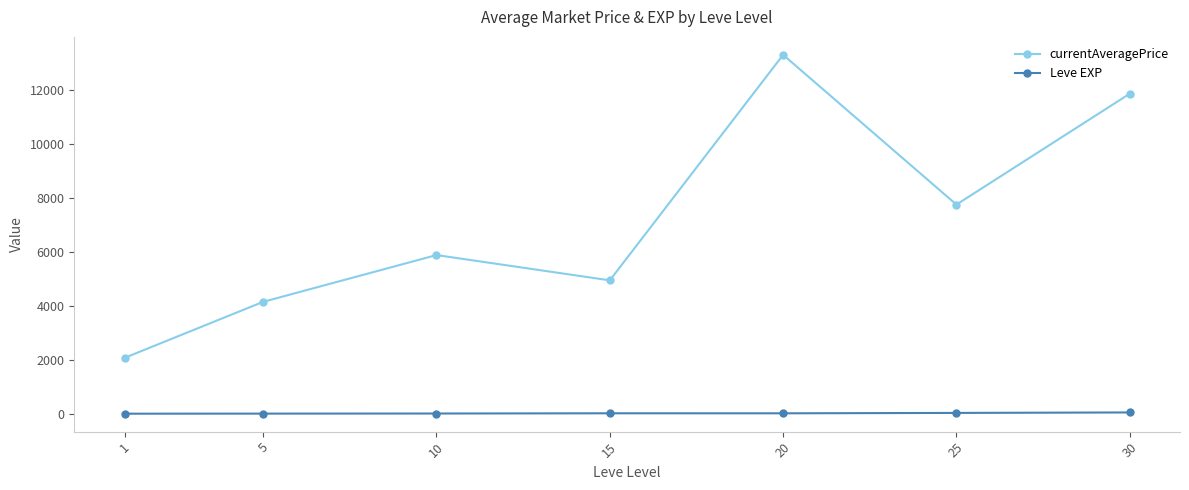

How many data points in currentAveragePrice are less than 5889?

3